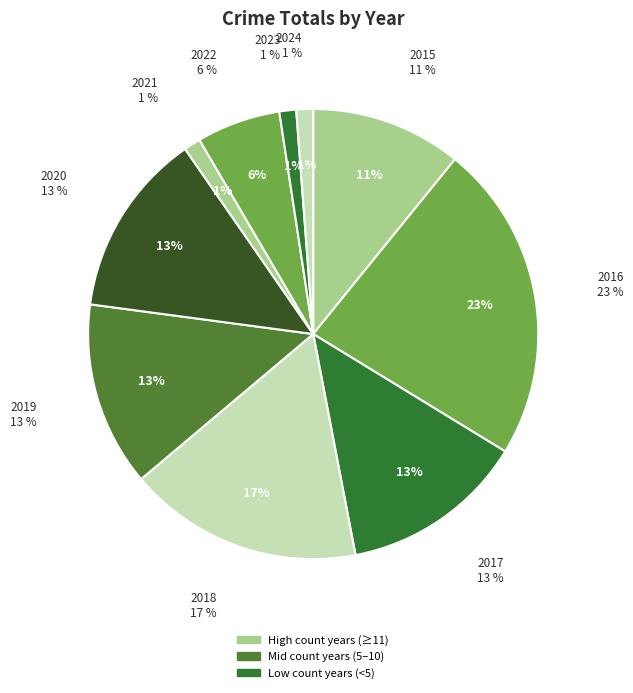

Is there a majority slice in this chart?

No